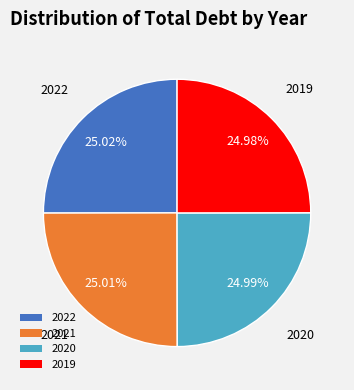

How many segments does this pie chart have?

4